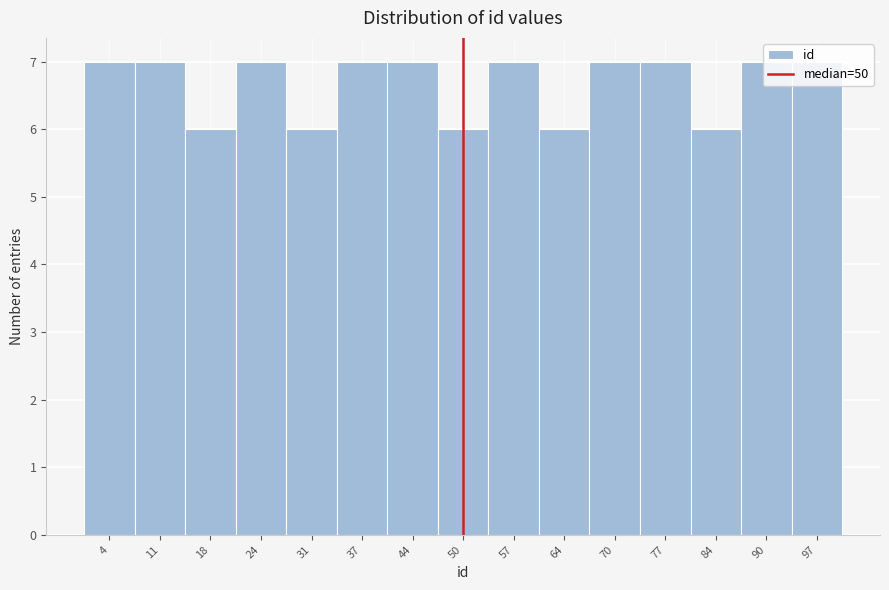

Reading left to right, transcribe this chart: for each bar, give the range it covers on the x-axis and its height. Neither the bar edges nor the heights are printed on the chart, so give them approximately, as read against the axes.

1.0 to 7.6: 7
7.6 to 14.2: 7
14.2 to 20.8: 6
20.8 to 27.4: 7
27.4 to 34.0: 6
34.0 to 40.6: 7
40.6 to 47.2: 7
47.2 to 53.8: 6
53.8 to 60.4: 7
60.4 to 67.0: 6
67.0 to 73.6: 7
73.6 to 80.2: 7
80.2 to 86.8: 6
86.8 to 93.4: 7
93.4 to 100.0: 7